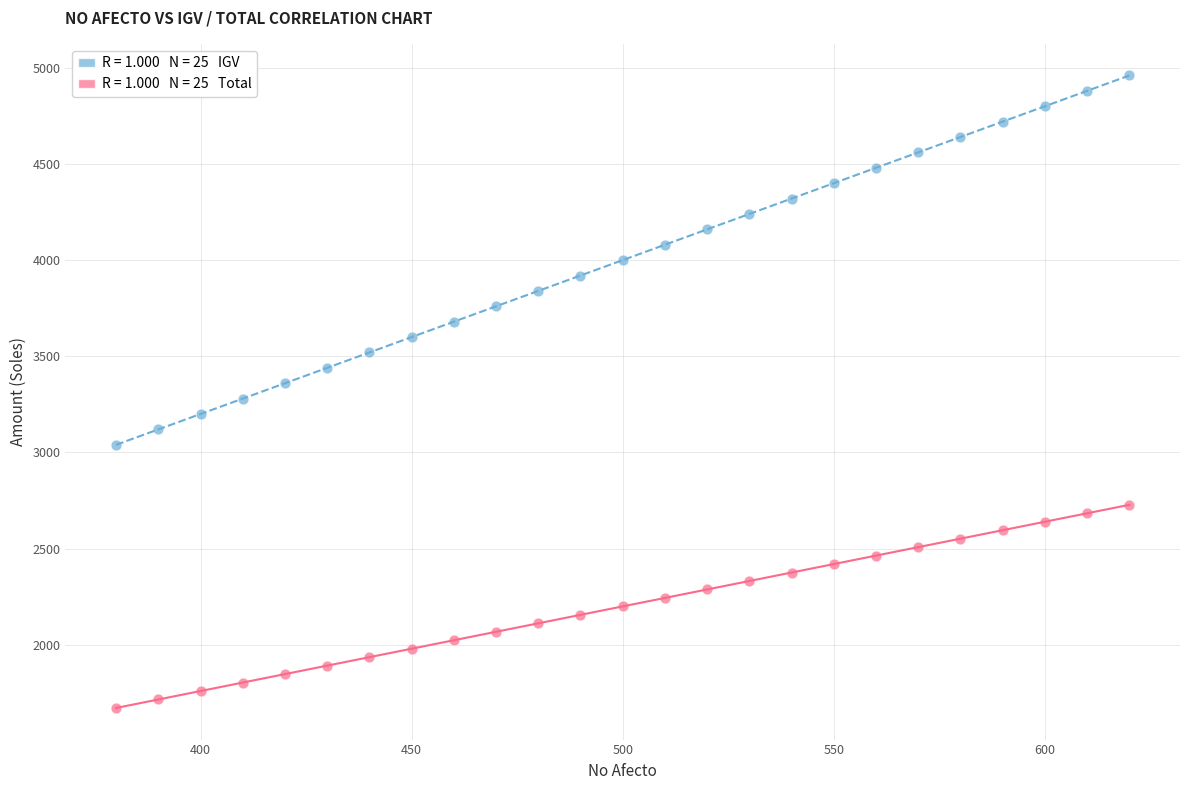

Across all data points, what is the range of X values (max minus min)?

240